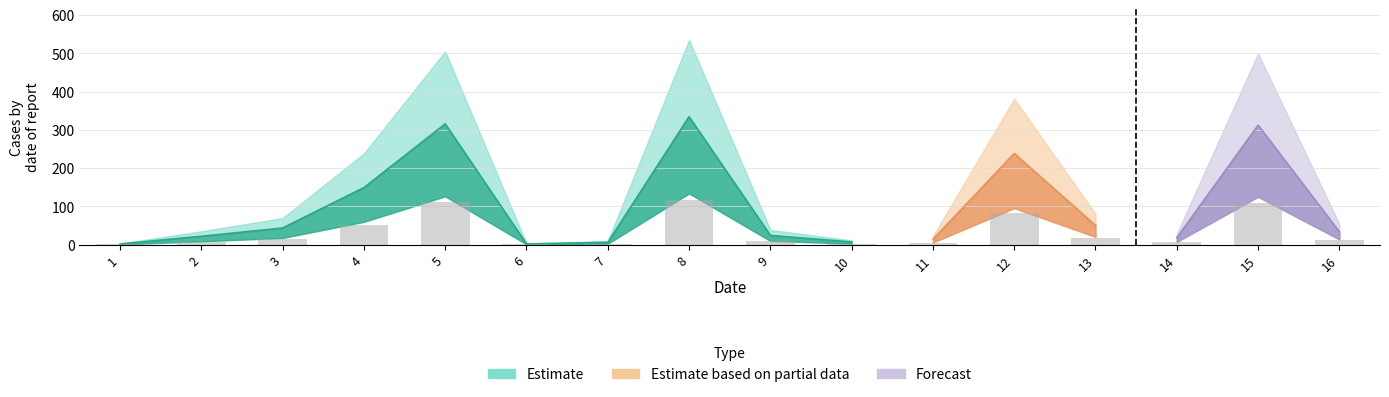

Which category has the highest value across all series?

8